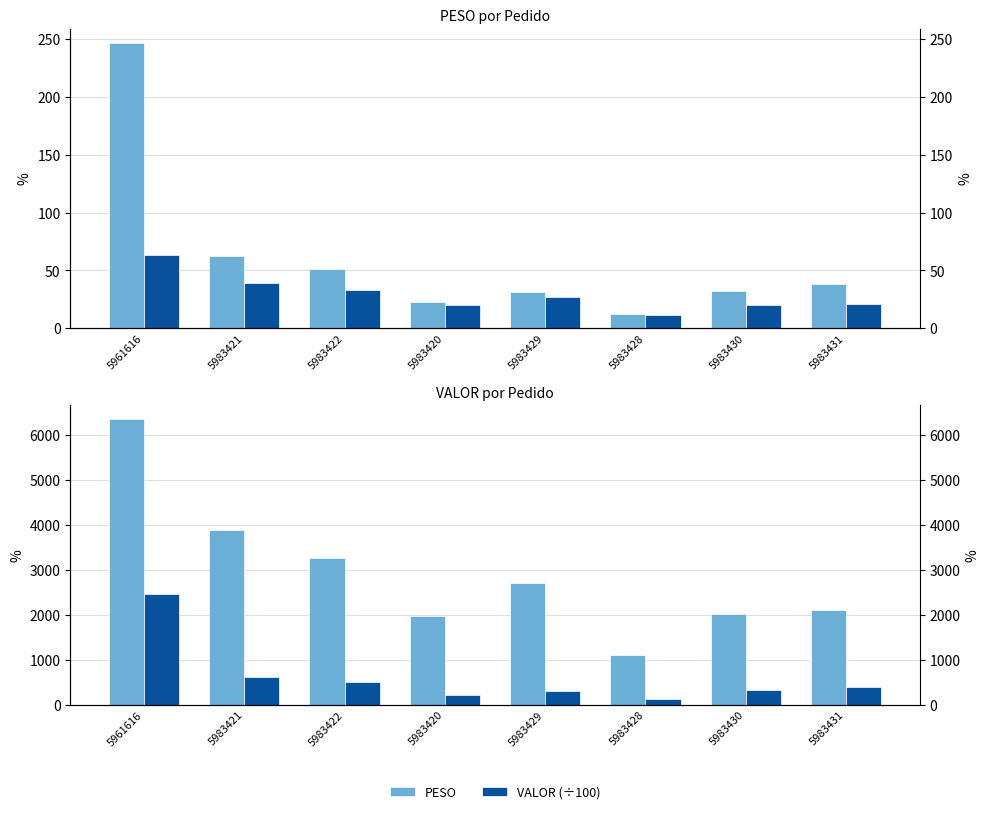

Reading left to right, what are all the values shown in this chart?

PESO: 5961616=246.8	5983421=62.4	5983422=50.9	5983420=22.5	5983429=31.0	5983428=12.1	5983430=31.7	5983431=38.5
VALOR (÷100): 5961616=63.5	5983421=38.8	5983422=32.7	5983420=19.8	5983429=27.0	5983428=11.1	5983430=20.1	5983431=21.0
VALOR: 5961616=6350.4	5983421=3883.4	5983422=3269.8	5983420=1979.5	5983429=2702.9	5983428=1105.4	5983430=2013.8	5983431=2102.2
PESO (×10): 5961616=2468.0	5983421=623.7	5983422=509.4	5983420=225.2	5983429=309.6	5983428=121.0	5983430=317.1	5983431=385.3